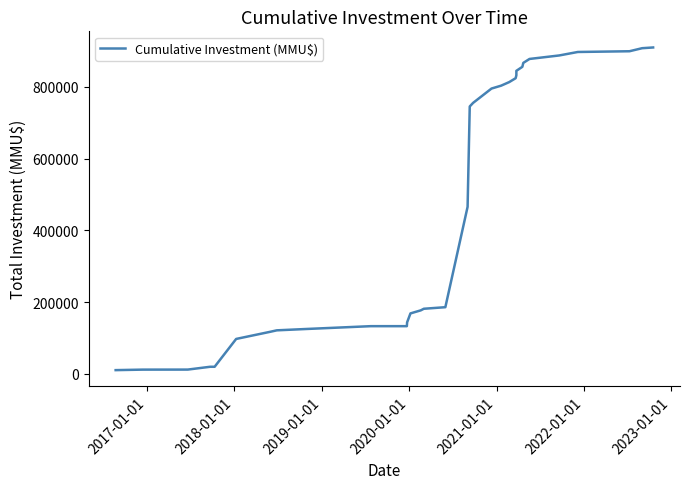

Reading right to left, what are all the values shown in this chart?

910212	908167	899667	897622	887902	878182	867182	856182	845065	832716	824446	813587	803587	795587	755587	745587	465587	185587	181222	176722	172222	168222	143222	132657	132657	124657	121033	117033	97033	19393	19356	11556	11519	11477	11440	11400	10000